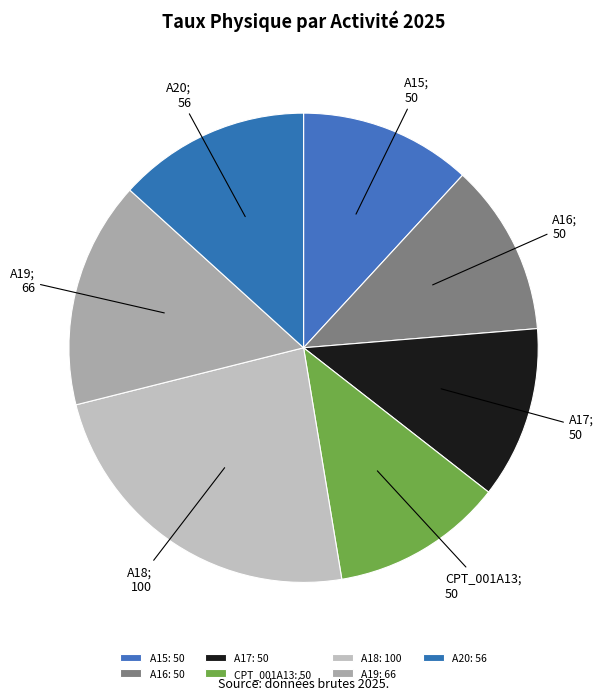

How many segments does this pie chart have?

7